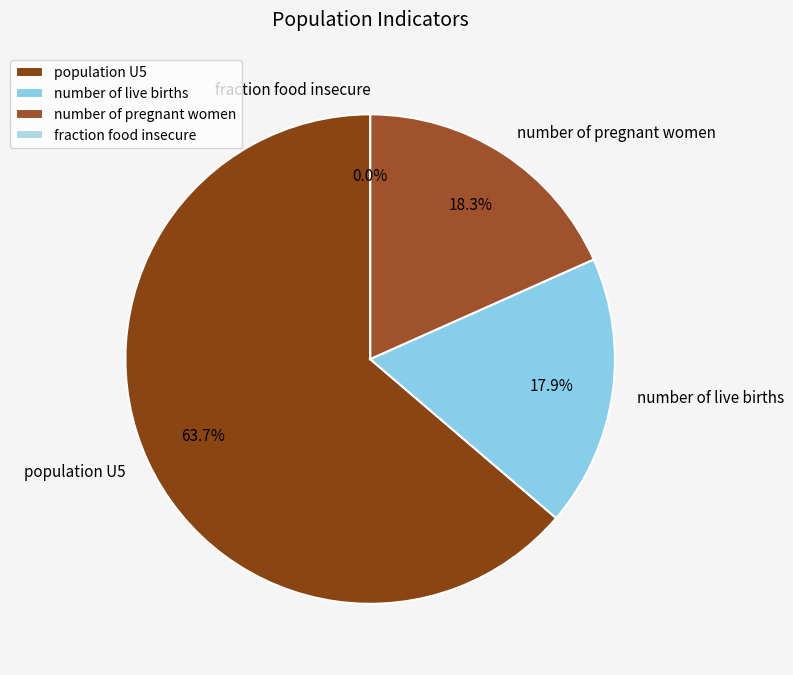

Is population U5 the majority of the pie?

Yes